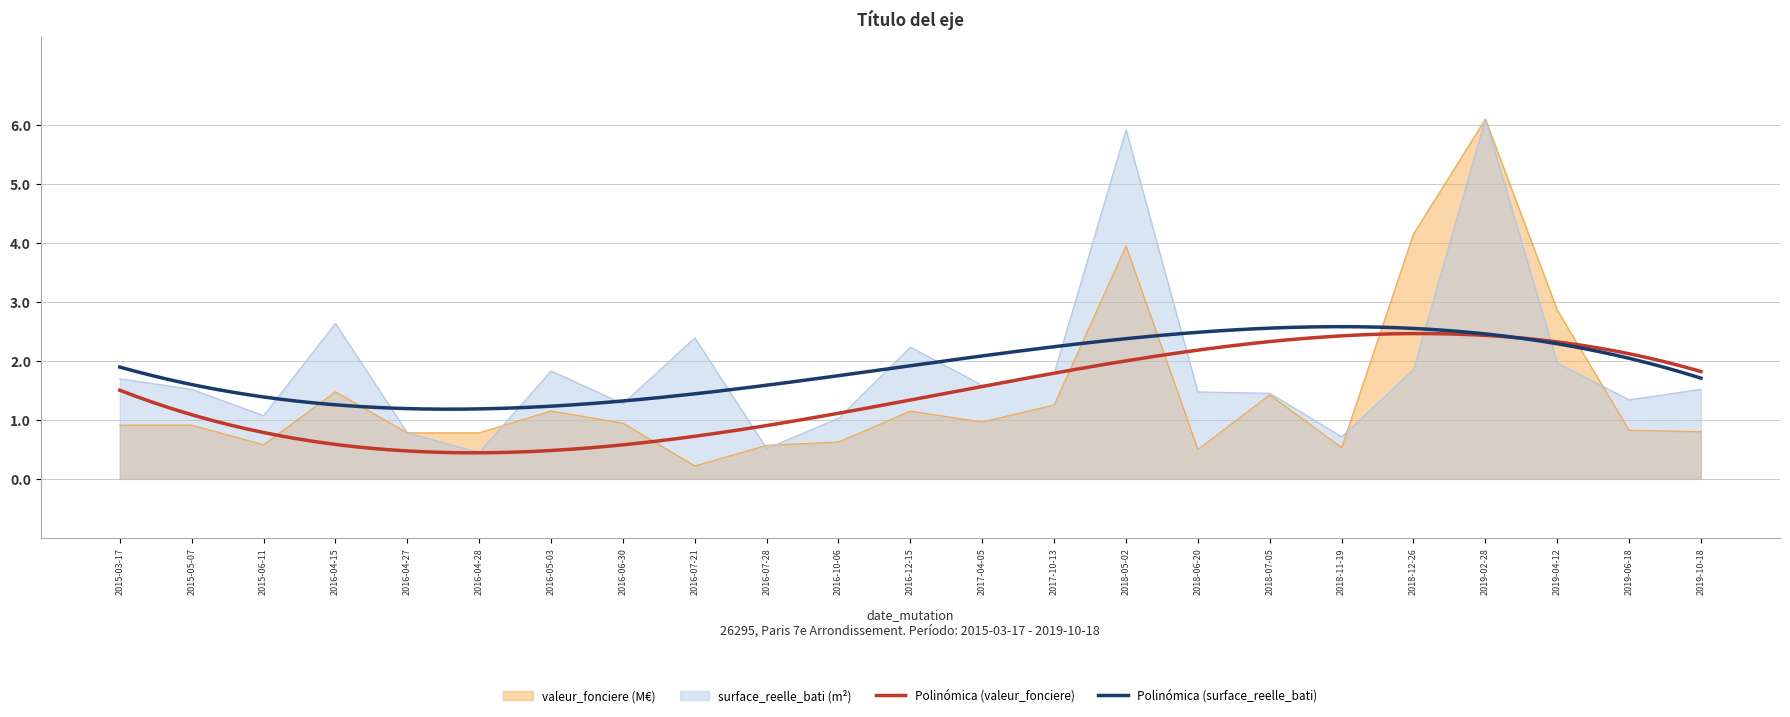

Where do surface_reelle_bati (m²) and valeur_fonciere (M€) first cross each other?

2016-04-27 and 2016-04-28